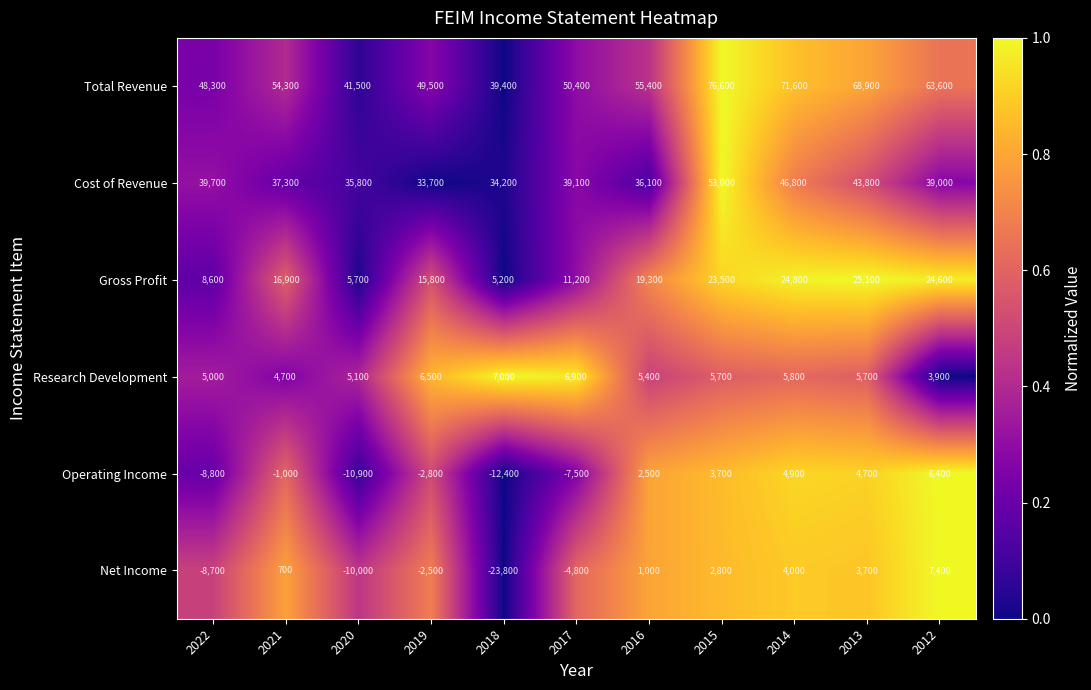

How many distinct data groups are displayed?

6